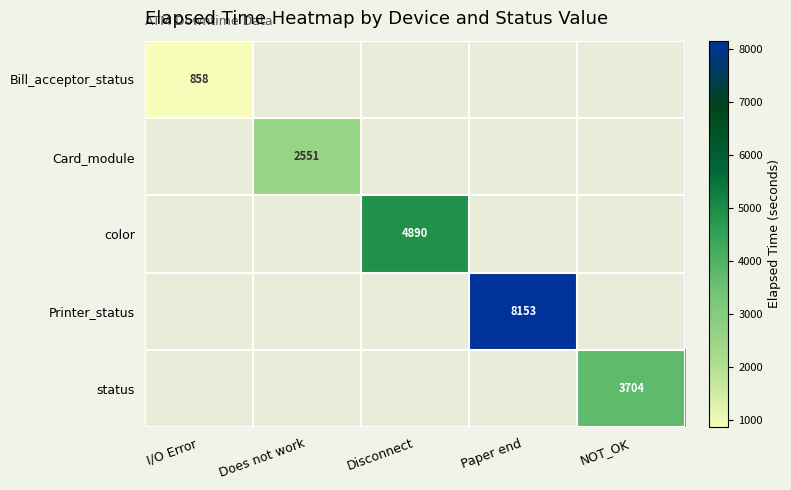

The Bill_acceptor_status series shows 858 at I/O Error. True or false?

True